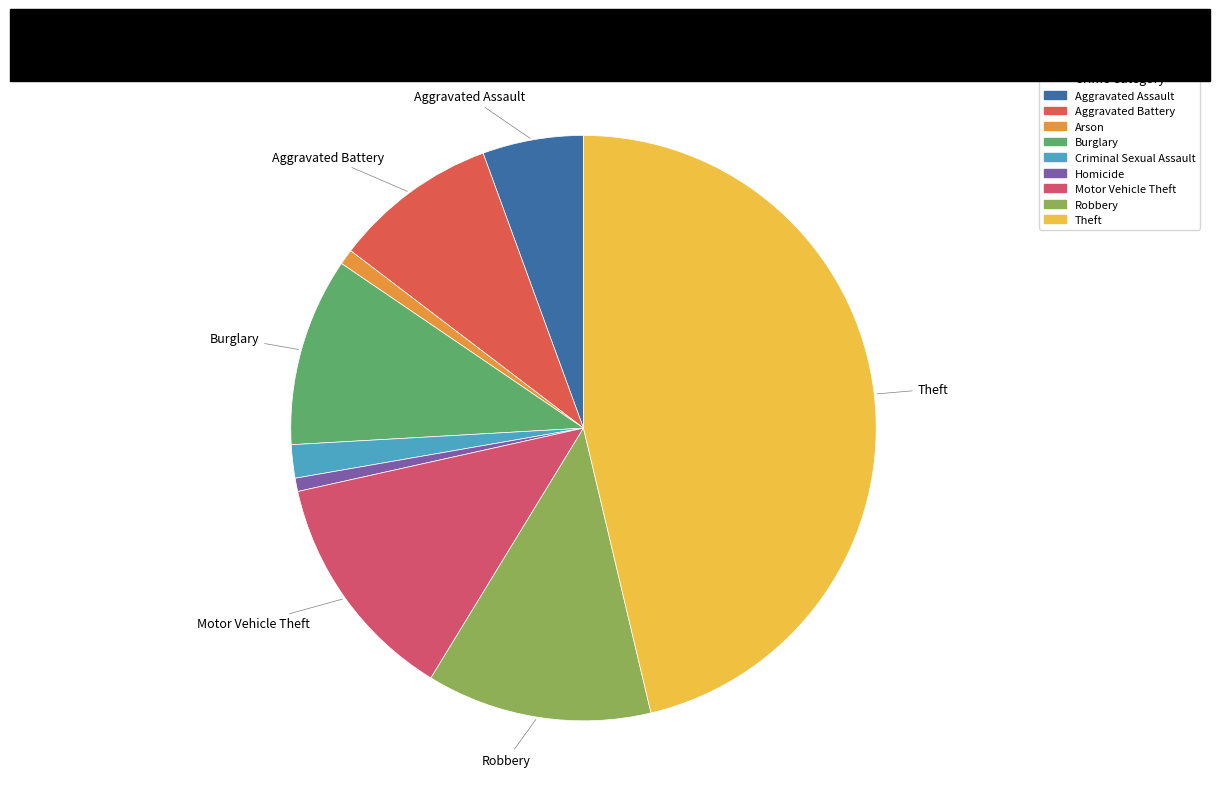

Which has a higher value, Arson or Theft?

Theft